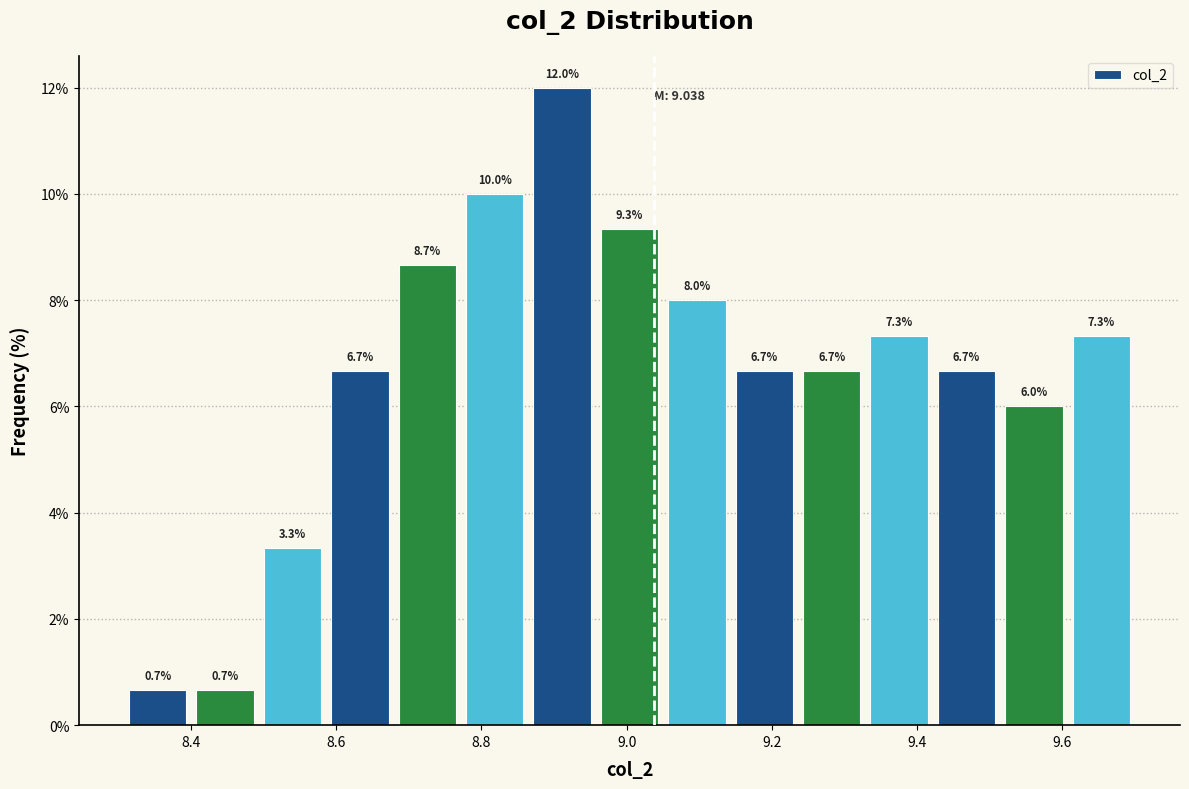

Over which range of the x-axis is the bar tallest?

8.86 to 8.96